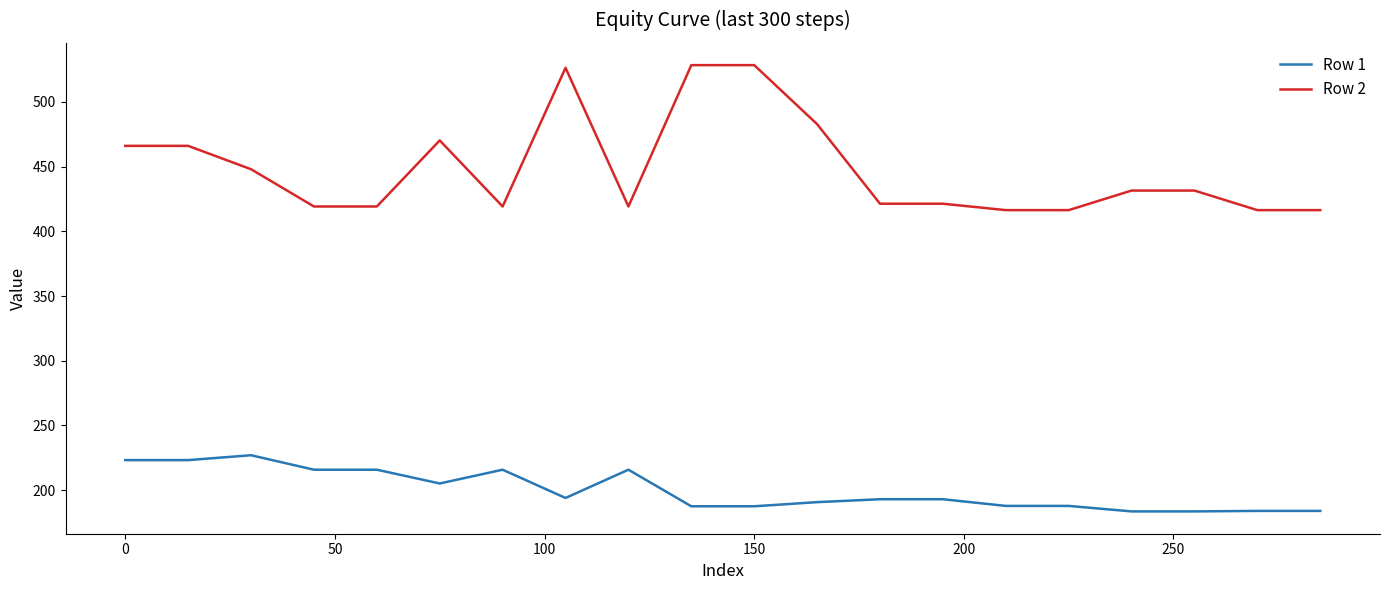

True or false: Row 1 has more than 1 interior local peaks.

True